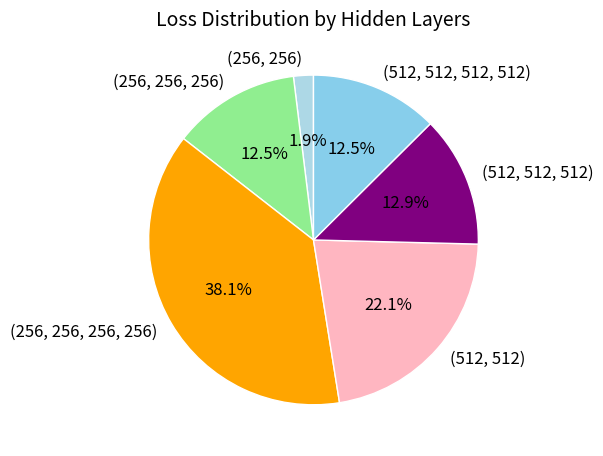

Between (512, 512) and (512, 512, 512), which is larger?

(512, 512)